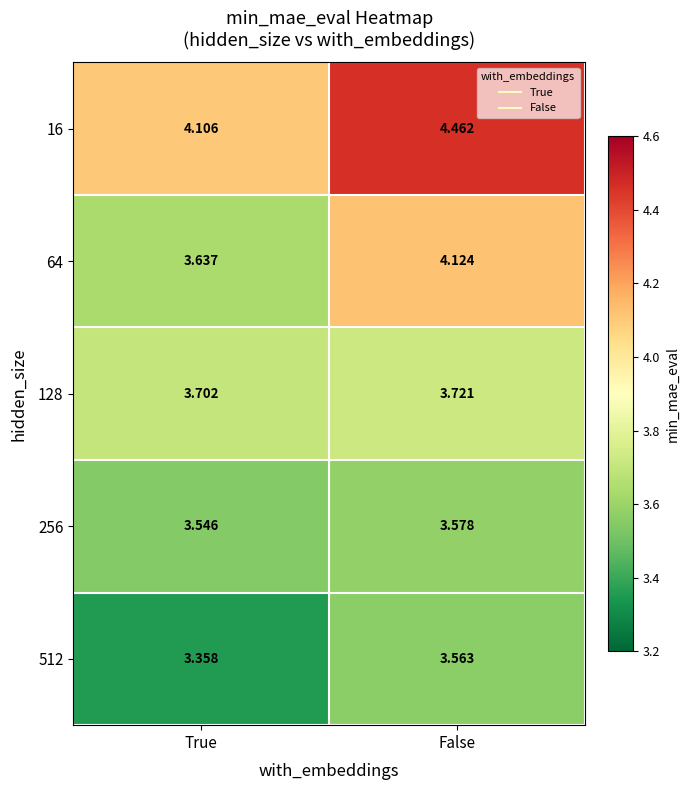

Which category has the highest value across all series?

False